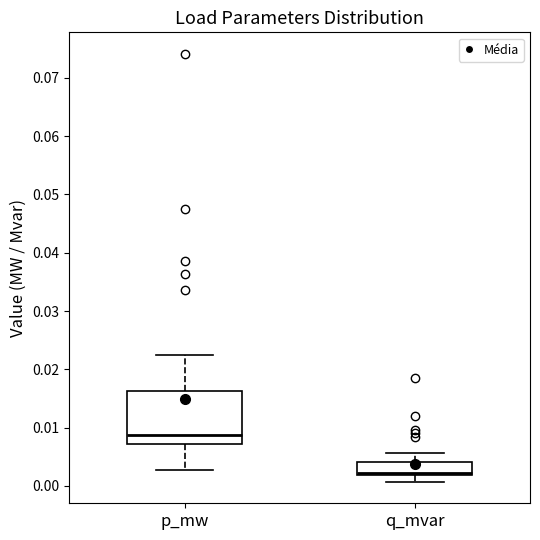

Comparing the boxes themselves (not the whiskers), which one is the tallest?

p_mw